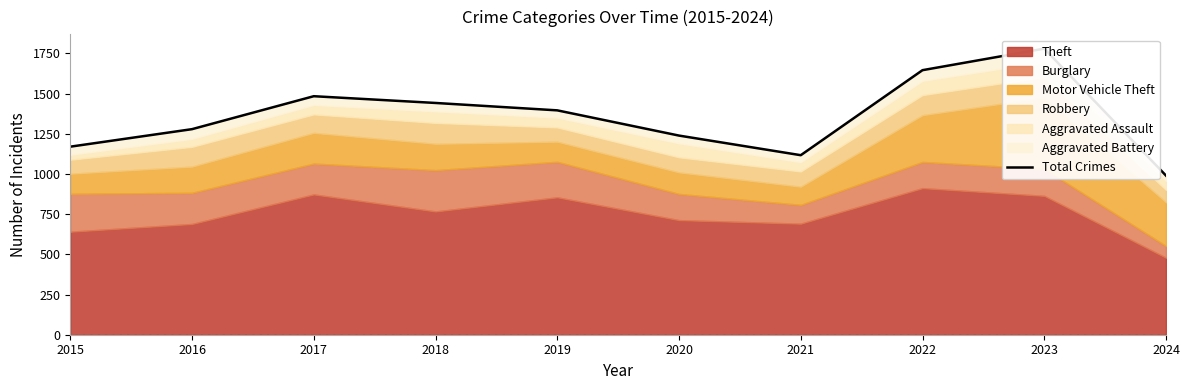

At which category does the chart reach its minimum across all series?

2024